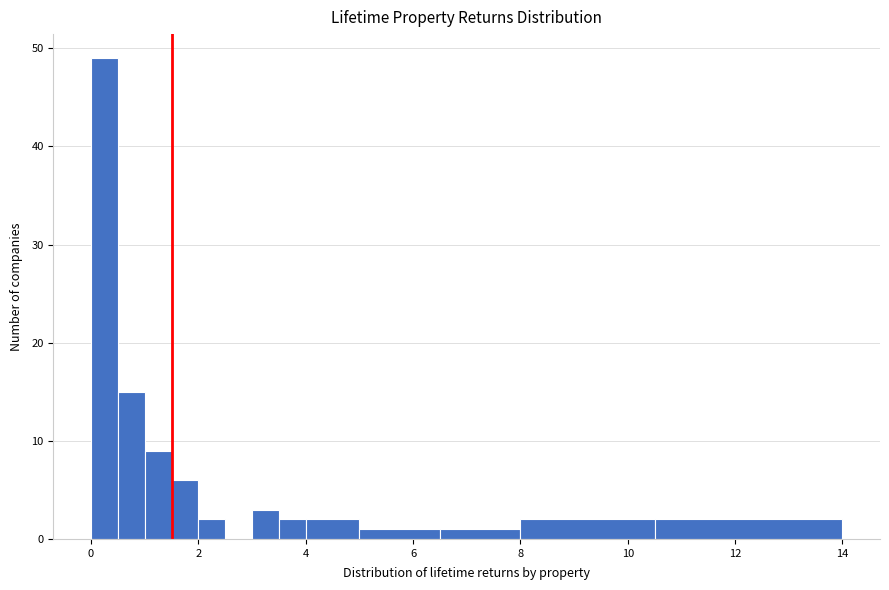

Read against the x-axis, roughly where is the centre of the tallest bar?

0.2